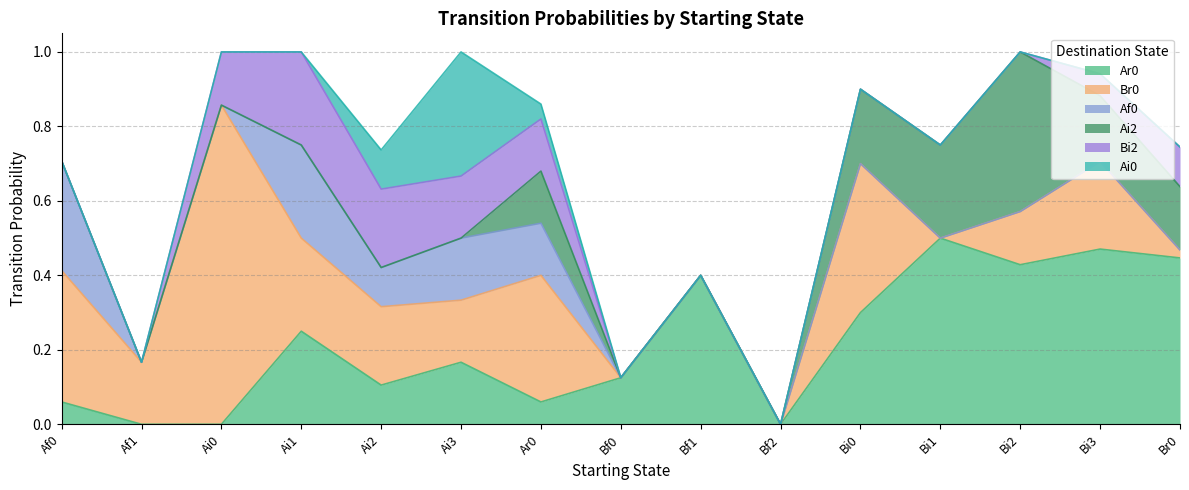

How many intersections are there between Bi2 and Ar0?

1